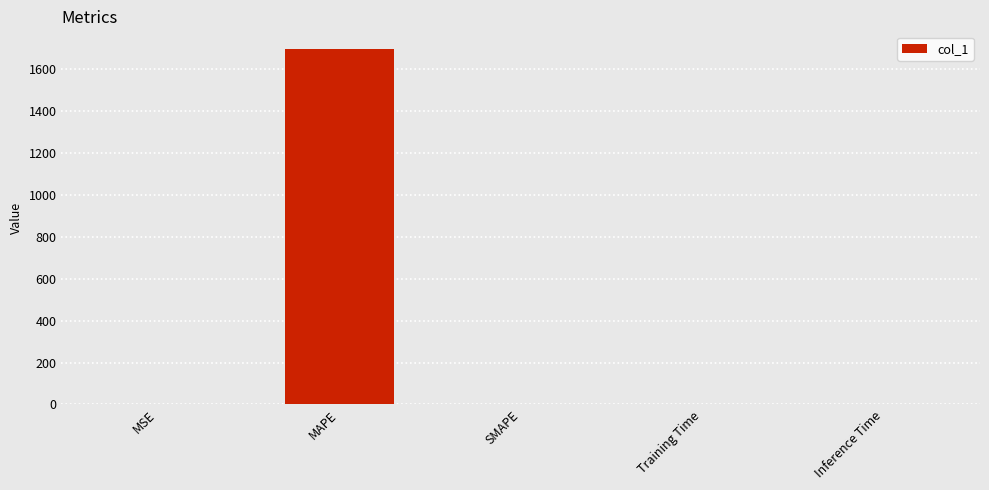

Are the bars horizontal?

No